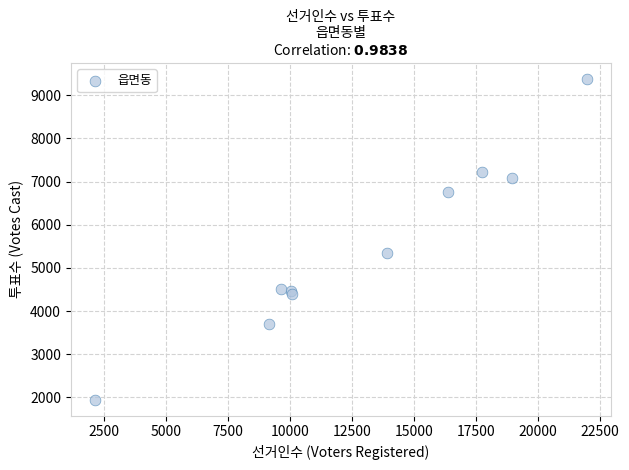

What Y value in the scatter plot is closest to 5661?

5351